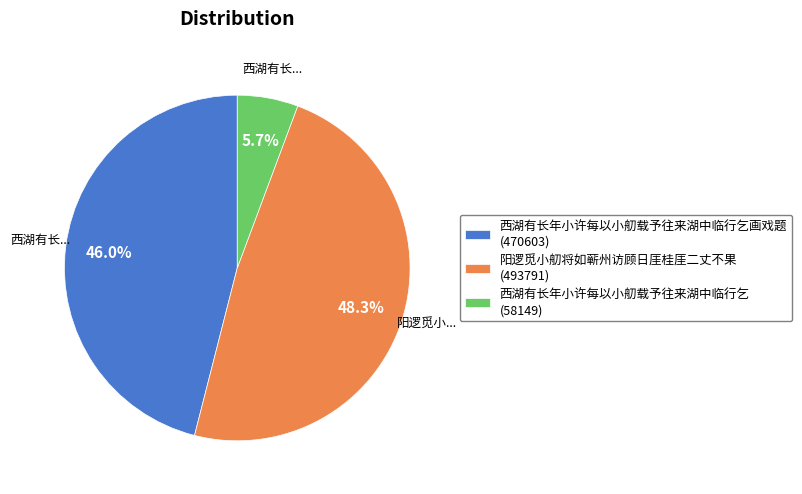

What is the smallest slice in the pie chart?

西湖有长年小许每以小舠载予往来湖中临行乞 (58149)